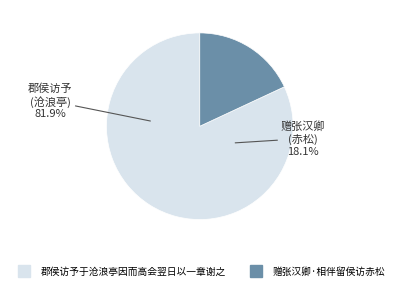

Is it true that 郡侯访予于沧浪亭因而高会翌日以一章谢之 is 82% of the pie?

True